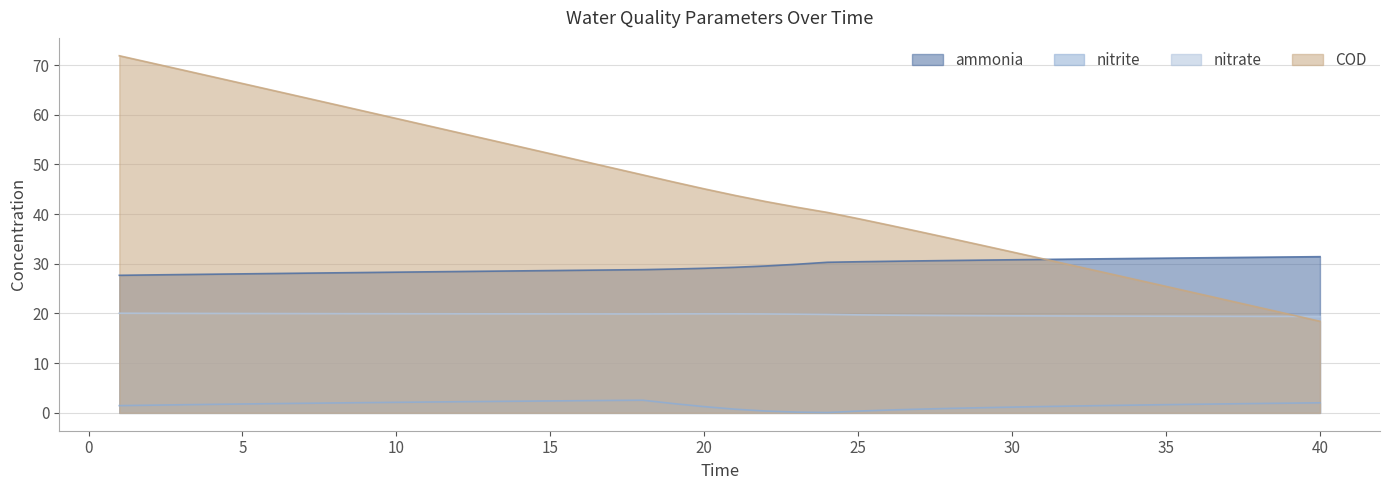

Reading right to left, list all the values displayed in this chart.

ammonia: 31.4	31.4	31.3	31.3	31.2	31.1	31.1	31.0	30.9	30.9	30.8	30.7	30.7	30.6	30.5	30.4	30.3	29.9	29.6	29.3	29.1	28.9	28.8	28.8	28.7	28.6	28.6	28.5	28.4	28.4	28.3	28.2	28.2	28.1	28.0	28.0	27.9	27.8	27.8	27.7
nitrite: 2.0	2.0	1.9	1.8	1.7	1.7	1.6	1.5	1.4	1.3	1.2	1.0	0.9	0.7	0.6	0.4	0.1	0.2	0.4	0.7	1.3	1.9	2.5	2.5	2.5	2.4	2.3	2.3	2.2	2.2	2.1	2.1	2.0	1.9	1.9	1.8	1.7	1.6	1.5	1.5
nitrate: 19.4	19.4	19.4	19.4	19.4	19.5	19.5	19.5	19.5	19.5	19.5	19.6	19.6	19.6	19.7	19.7	19.8	19.9	19.9	19.9	19.9	19.9	19.9	19.9	19.9	19.9	19.9	19.9	19.9	19.9	20.0	20.0	20.0	20.0	20.0	20.0	20.0	20.0	20.0	20.1
COD: 18.4	19.8	21.3	22.7	24.1	25.5	26.9	28.2	29.6	31.0	32.4	33.8	35.1	36.5	37.8	39.1	40.3	41.4	42.5	43.8	45.1	46.5	47.9	49.3	50.7	52.2	53.6	55.0	56.4	57.8	59.2	60.7	62.1	63.5	64.9	66.3	67.7	69.1	70.5	71.9